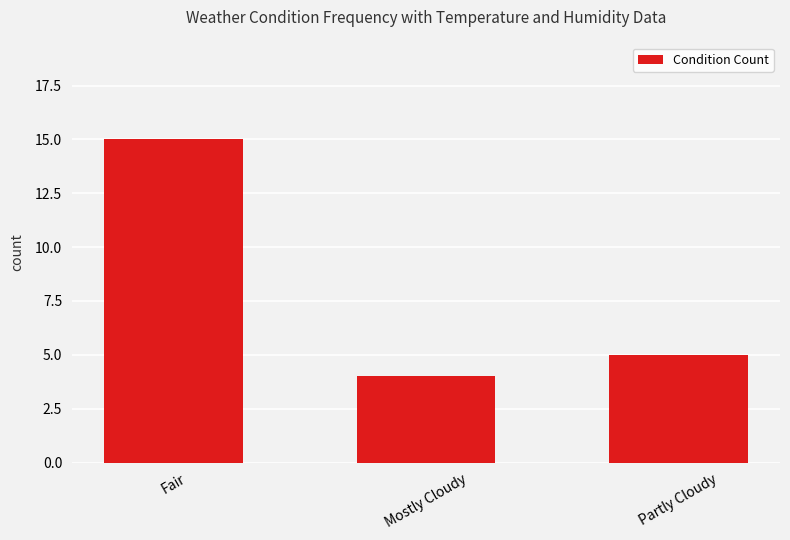

Where does the data first go above 5?

Fair